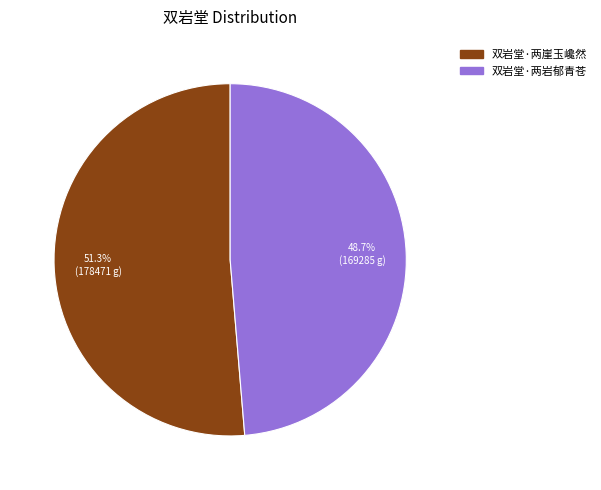

Which slice is the largest?

双岩堂·两崖玉巉然